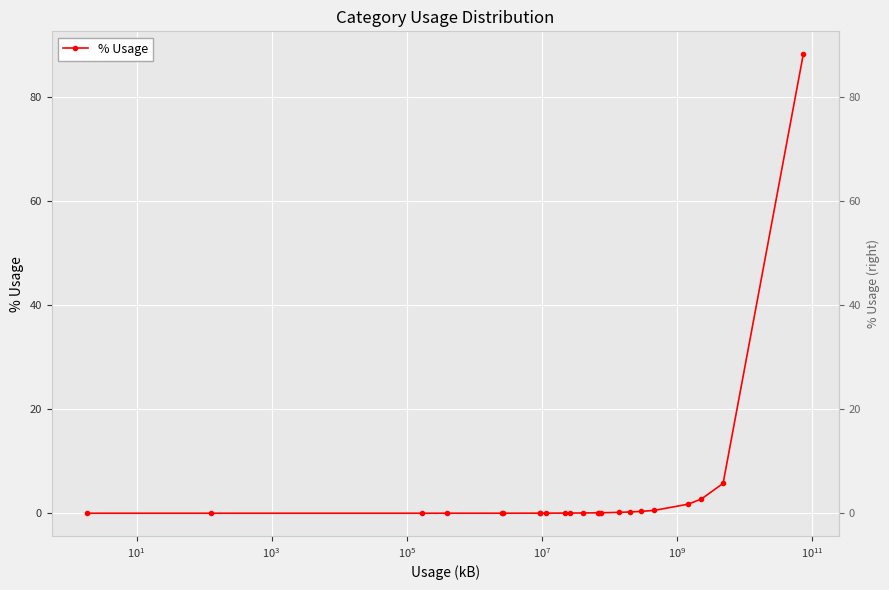

Reading right to left, transcribe all the data shown in this chart.

0.0	0.0	0.0	0.0	0.0	0.0	0.0	0.0	0.0	0.0	0.0	0.0	0.1	0.1	0.1	0.2	0.2	0.3	0.5	1.7	2.7	5.7	88.1